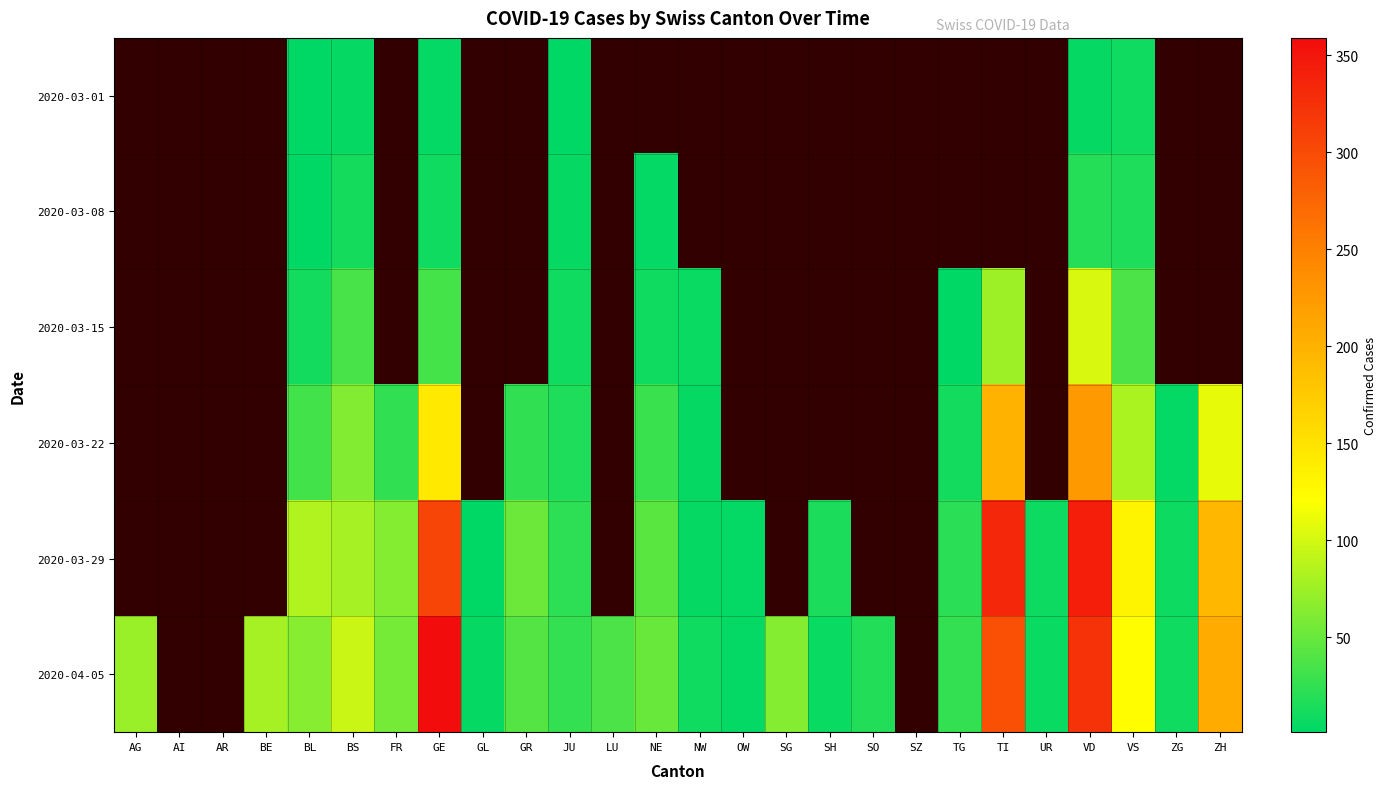

Is the value of 2020-03-22 at GE greater than the value of 2020-03-15 at TG?

Yes